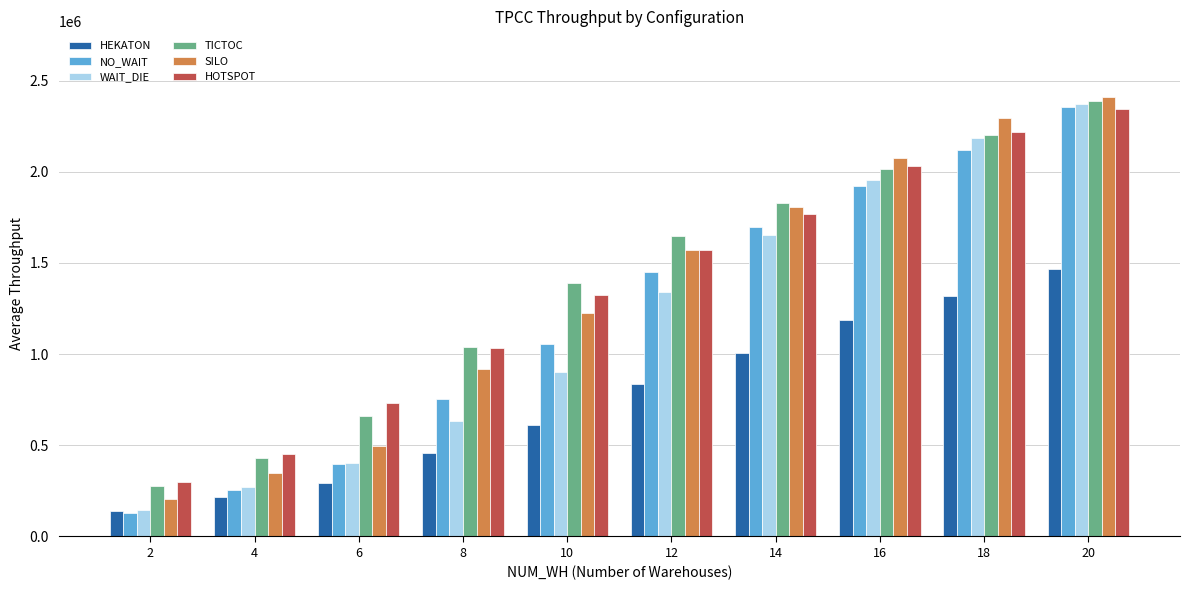

Is the value of NO_WAIT at 6 greater than the value of WAIT_DIE at 4?

Yes